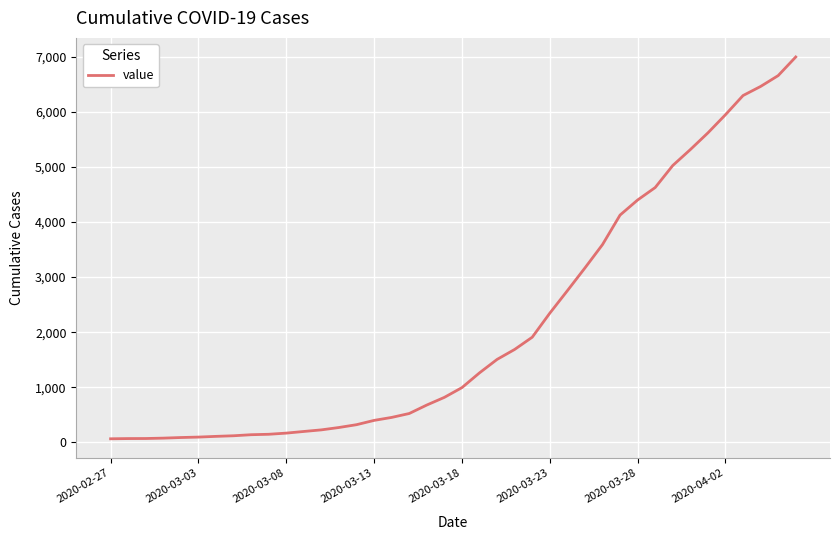

What is the maximum value shown in the chart?

6995